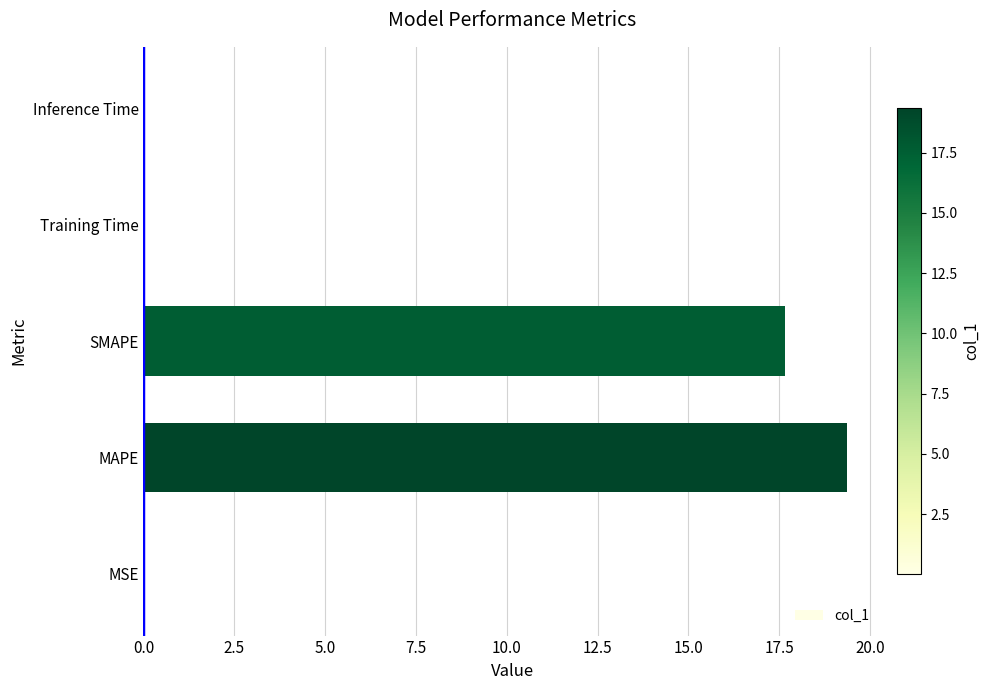

Approximately how many times larger is the value at MAPE compared to SMAPE?

1.1